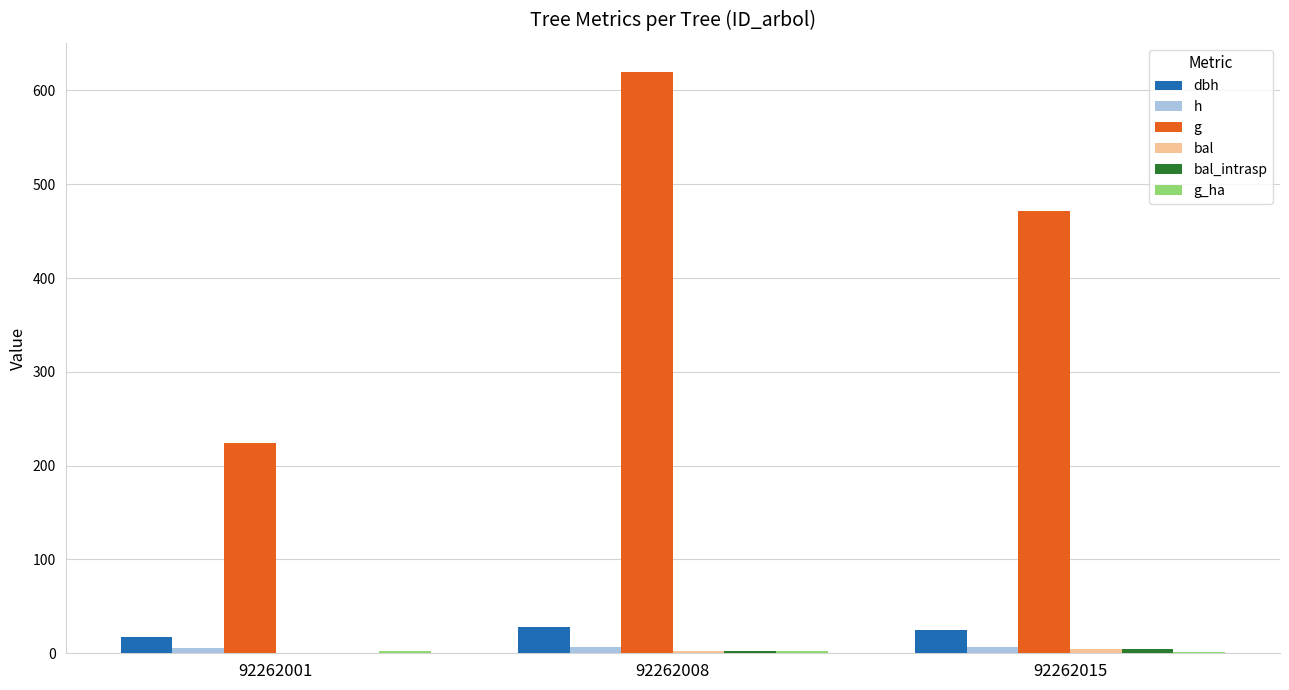

At which category is the sum across all series the highest?

92262008